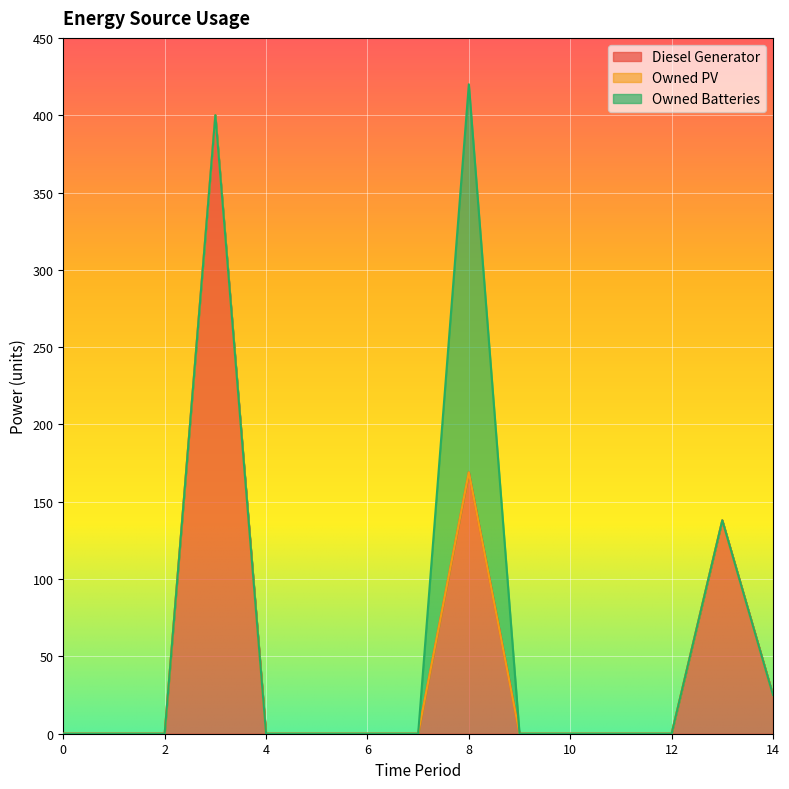

Between 0 and 13, which series saw the biggest shift?

Diesel Generator